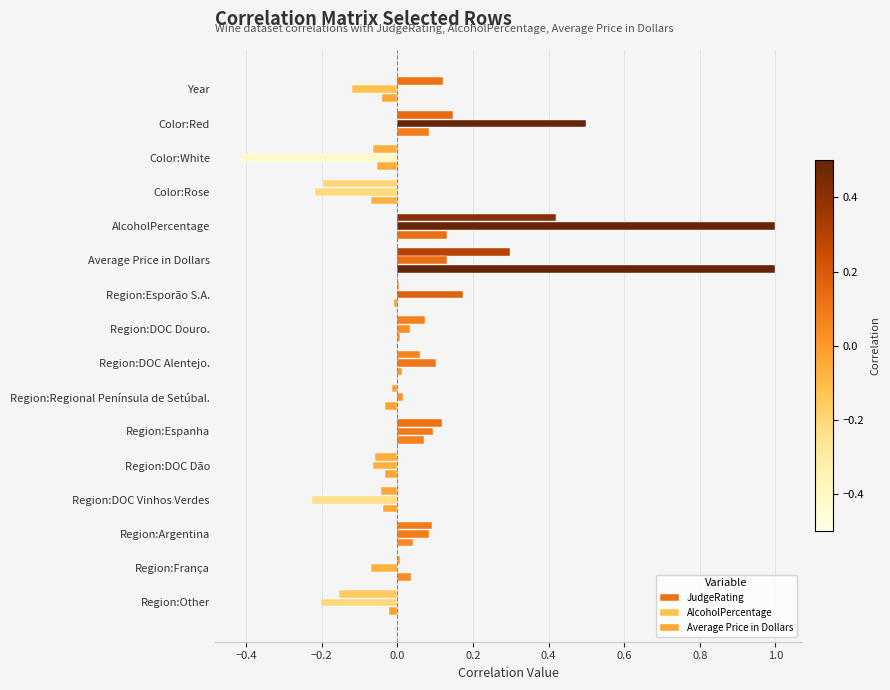

What is the difference between the second highest and second lowest values in the Average Price in Dollars series?

0.2